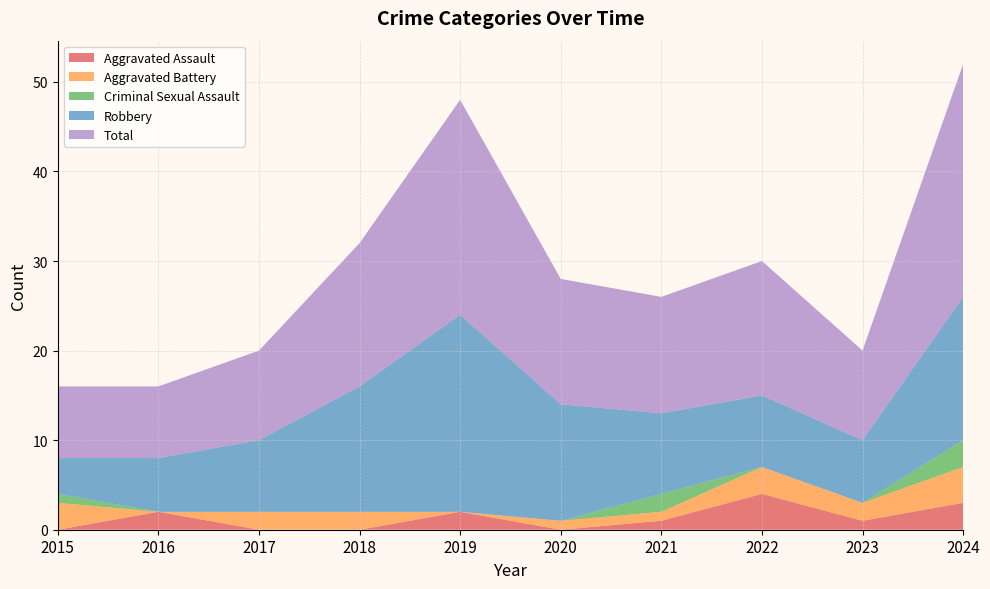

Reading left to right, extract all data points from this chart.

Aggravated Assault: 2015=0	2016=2	2017=0	2018=0	2019=2	2020=0	2021=1	2022=4	2023=1	2024=3
Aggravated Battery: 2015=3	2016=0	2017=2	2018=2	2019=0	2020=1	2021=1	2022=3	2023=2	2024=4
Criminal Sexual Assault: 2015=1	2016=0	2017=0	2018=0	2019=0	2020=0	2021=2	2022=0	2023=0	2024=3
Robbery: 2015=4	2016=6	2017=8	2018=14	2019=22	2020=13	2021=9	2022=8	2023=7	2024=16
Total: 2015=8	2016=8	2017=10	2018=16	2019=24	2020=14	2021=13	2022=15	2023=10	2024=26